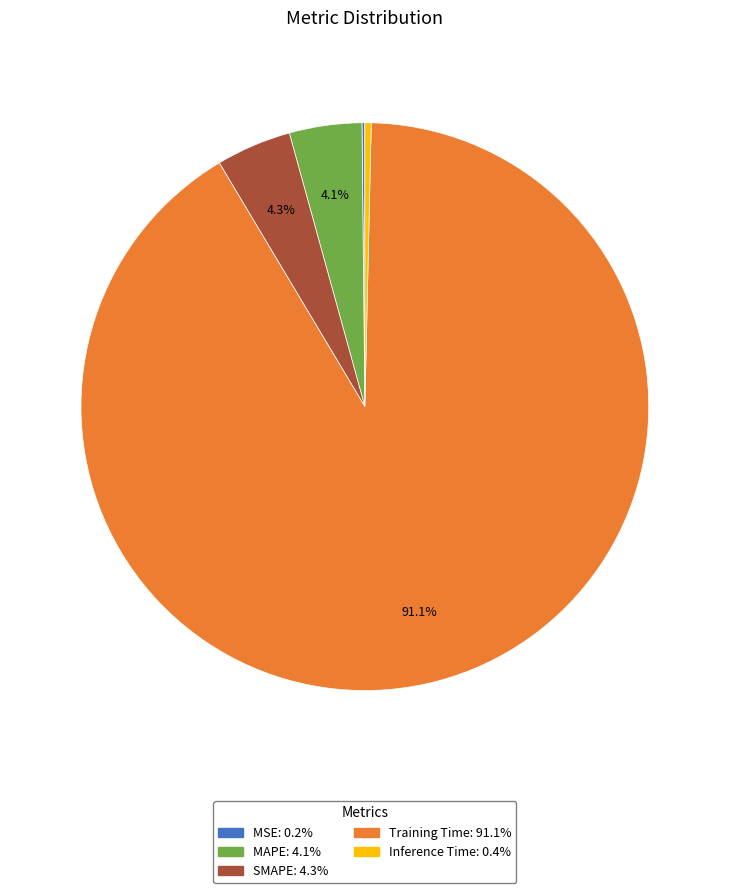

Which has a higher value, MAPE or Inference Time?

MAPE